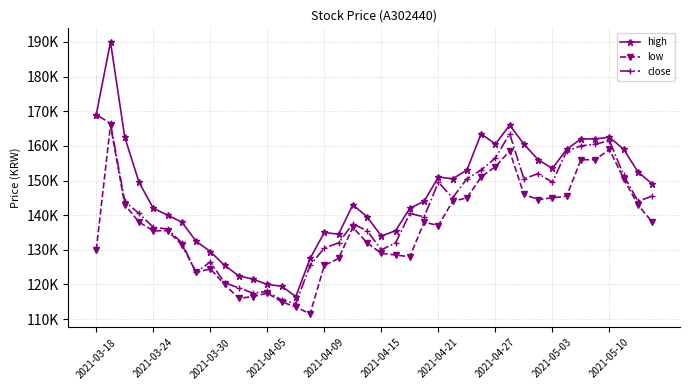

Rank the series by their average value, from highest to lowest.

high, close, low